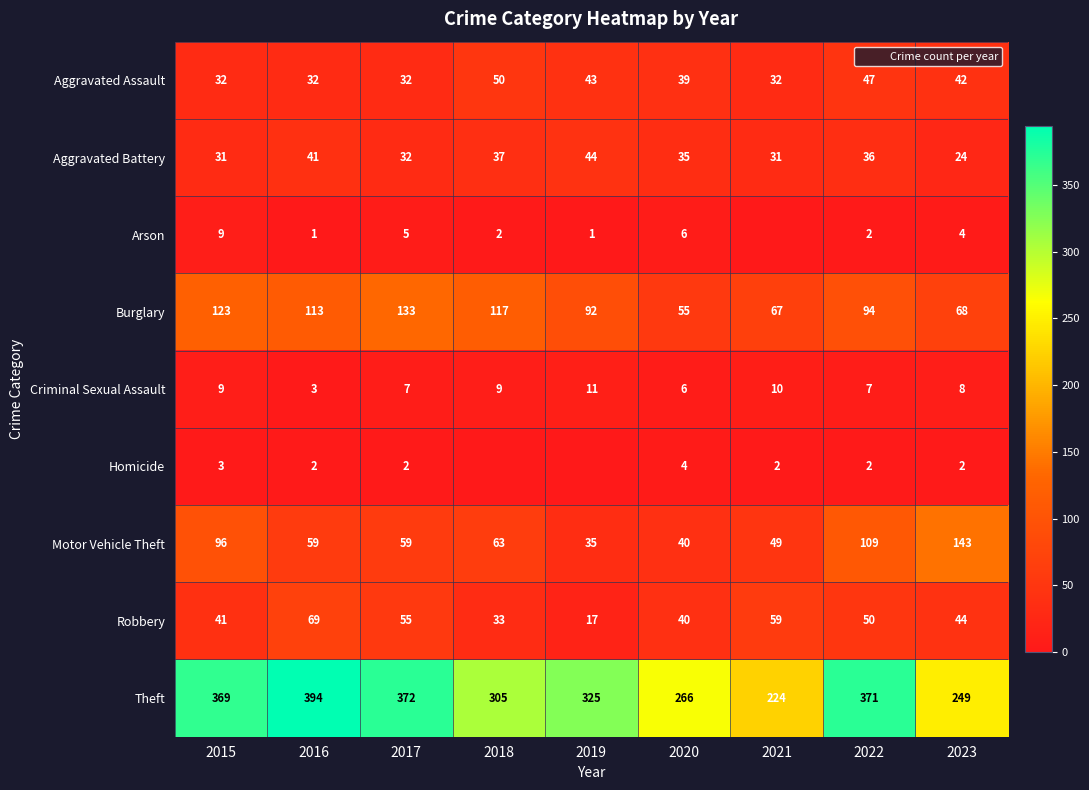

What is the spread (max minus min) of values at 2022?

369